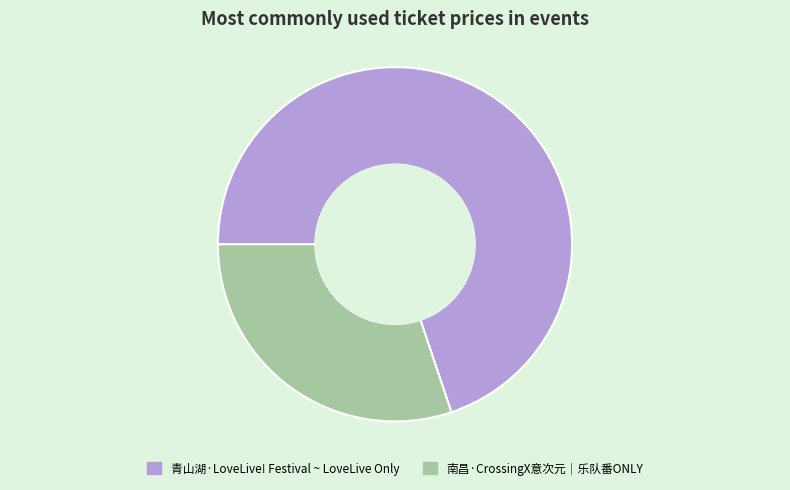

Between 南昌·CrossingX意次元｜乐队番ONLY and 青山湖·LoveLive! Festival ~ LoveLive Only, which is larger?

青山湖·LoveLive! Festival ~ LoveLive Only